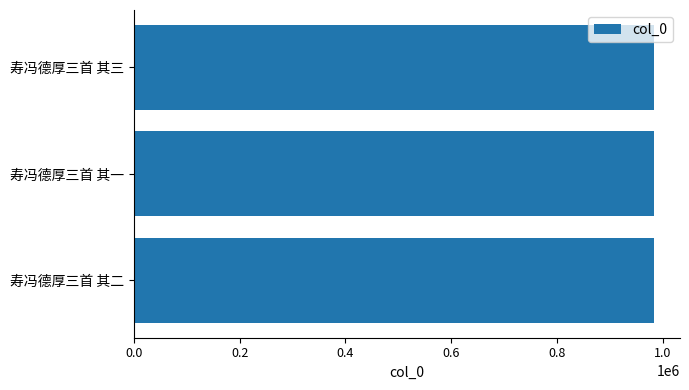

How many categories are shown in the chart?

3